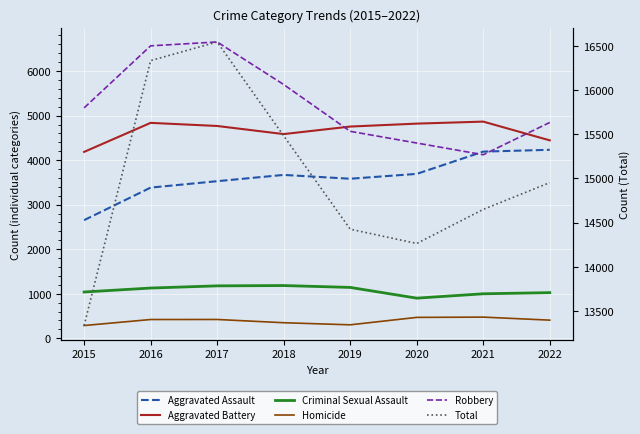

What is the difference between the Aggravated Battery values at 2018 and 2019?

169